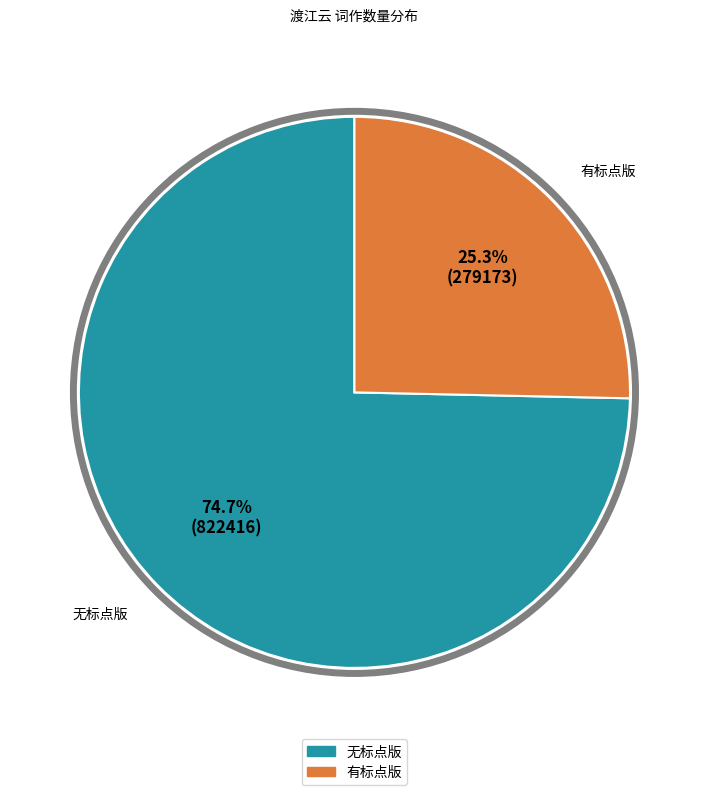

To the nearest percent, what is the average slice percentage?

50%